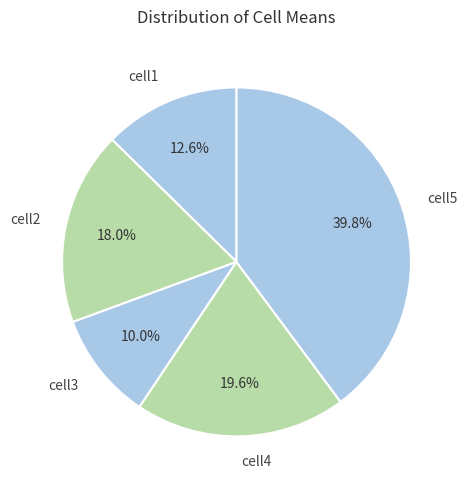

Rank the categories by value from lowest to highest.

cell3, cell1, cell2, cell4, cell5